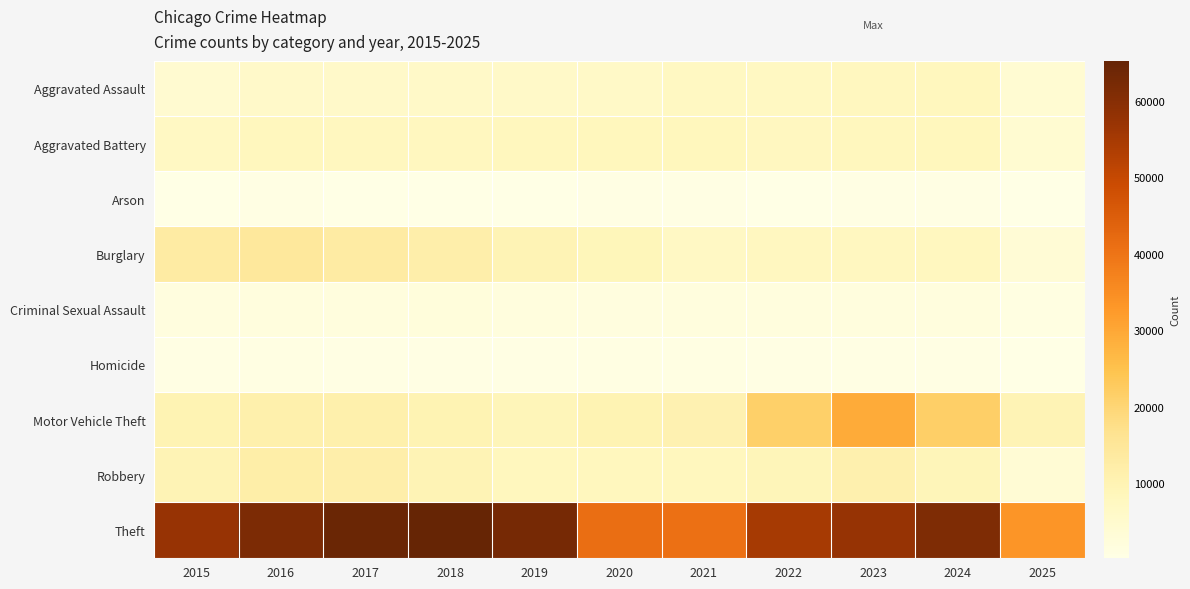

Which series changed the most between 2018 and 2024?

Motor Vehicle Theft